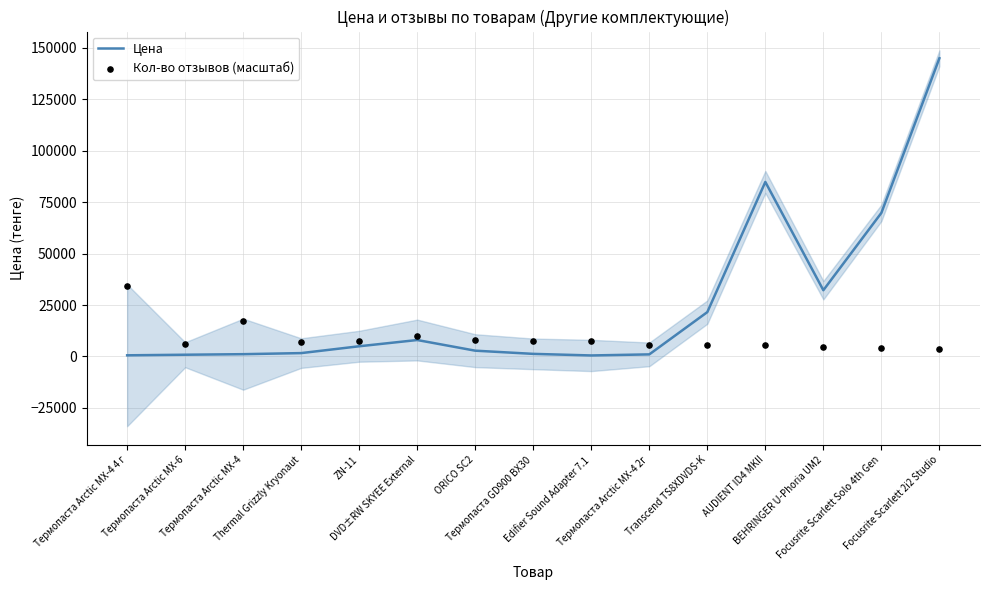

Which series reaches the maximum Y coordinate?

Цена